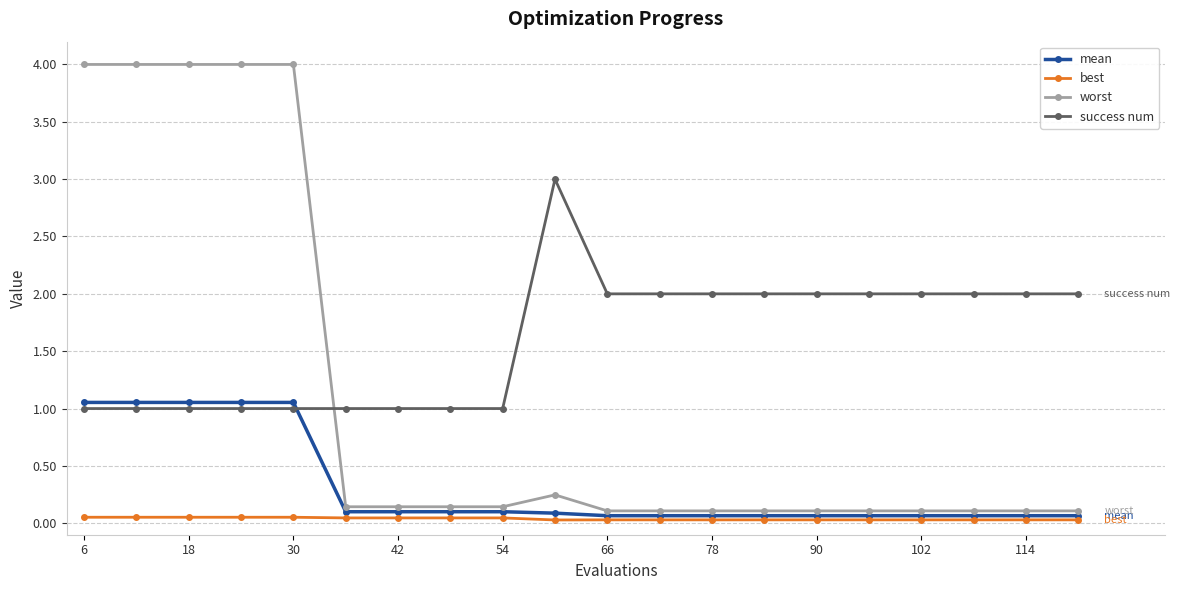

List the series in order of their peak value, lowest first.

best, mean, success num, worst